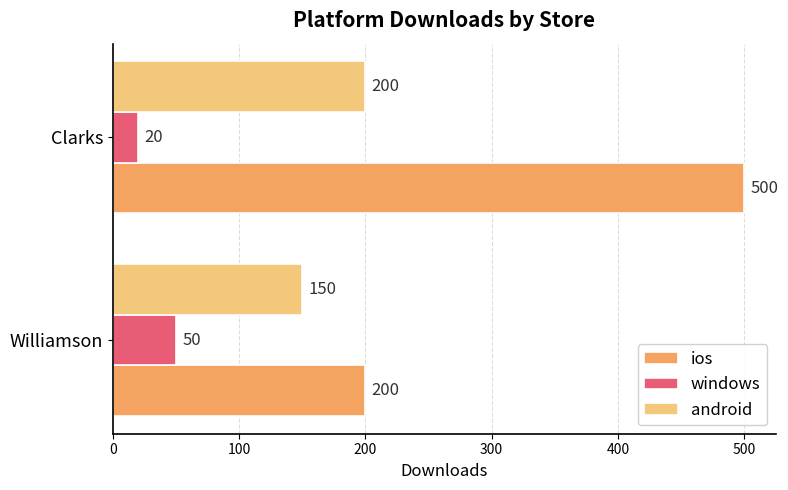

What is the lowest value of the windows series?

20